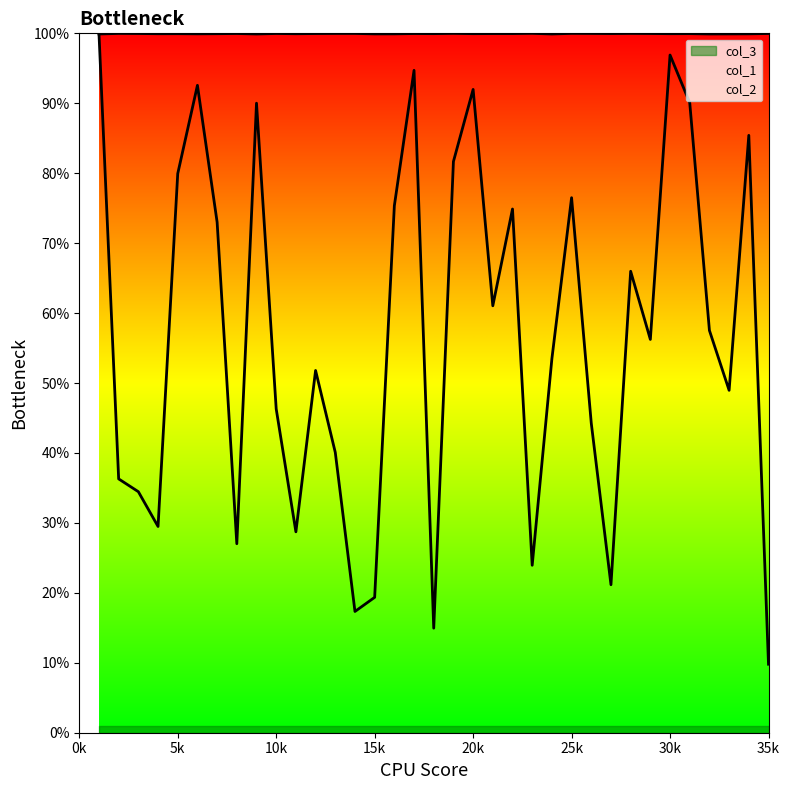

Does the chart have visible grid lines?

No